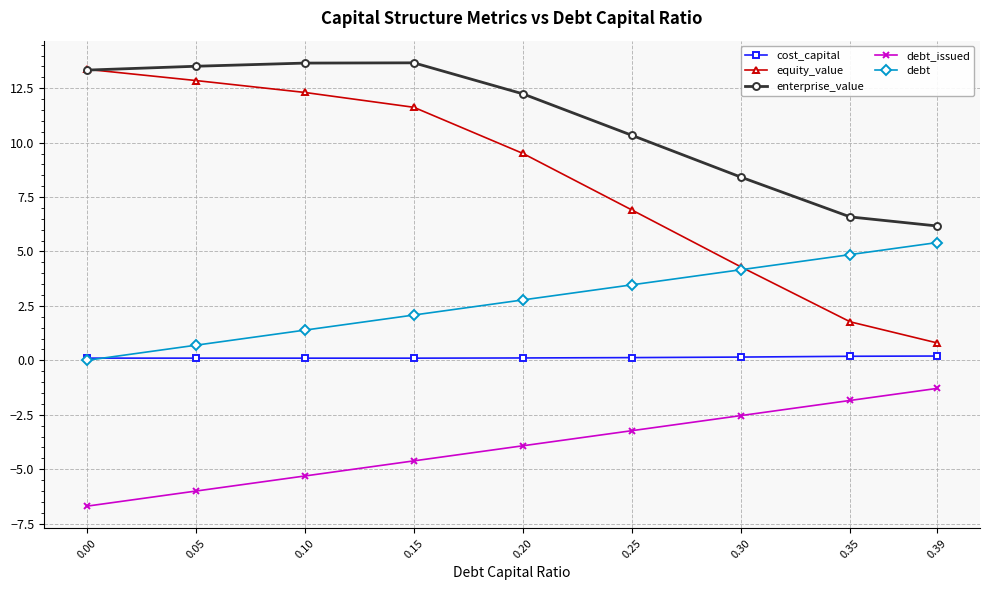

What value does the debt series have at 0.30?

4.2